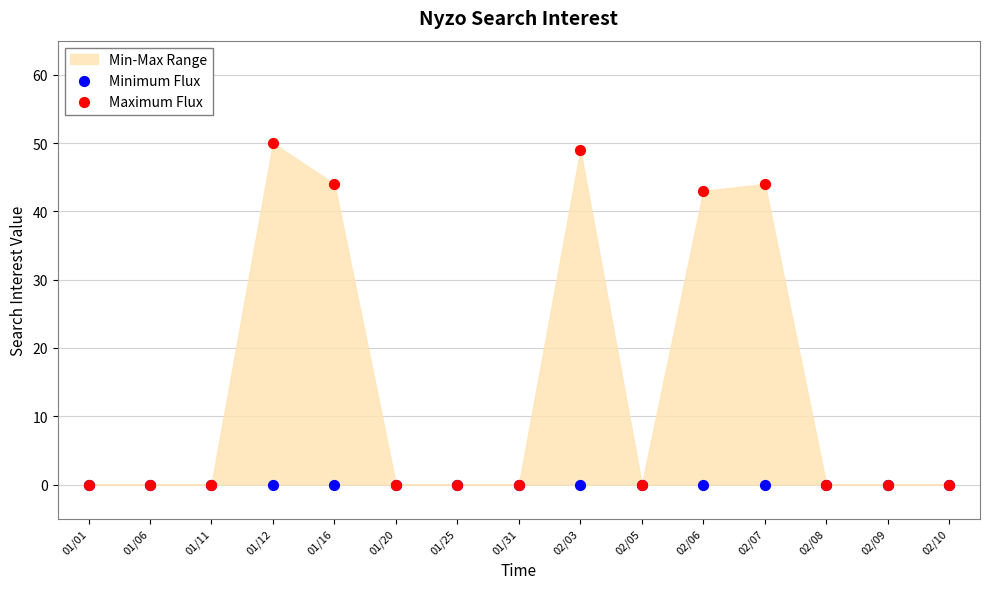

In the Maximum Flux series, what Y value is closest to 25?

43